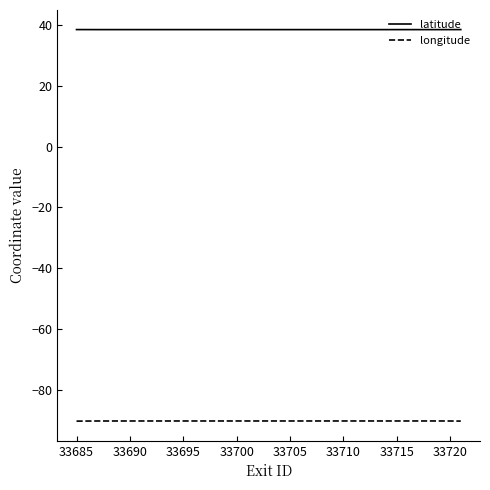

Does the chart display data point markers on the line(s)?

No